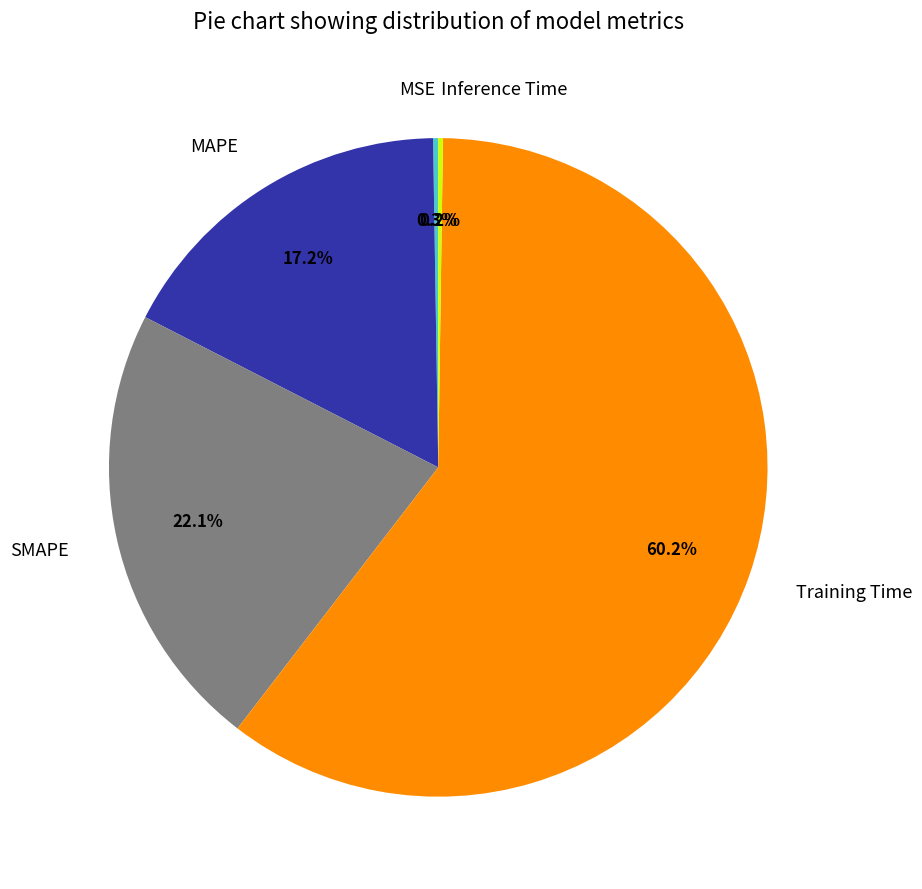

Does Training Time account for over 50% of the chart?

Yes